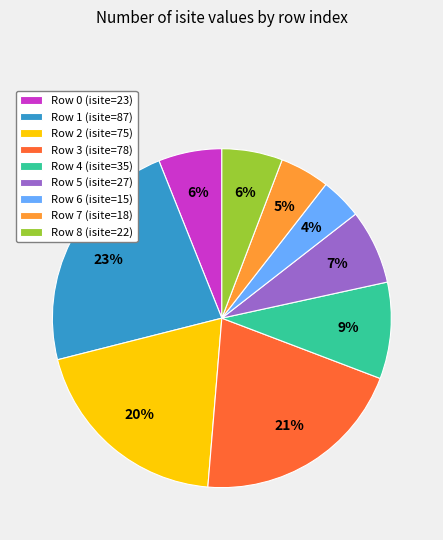

Between Row 5 (isite=27) and Row 6 (isite=15), which is larger?

Row 5 (isite=27)